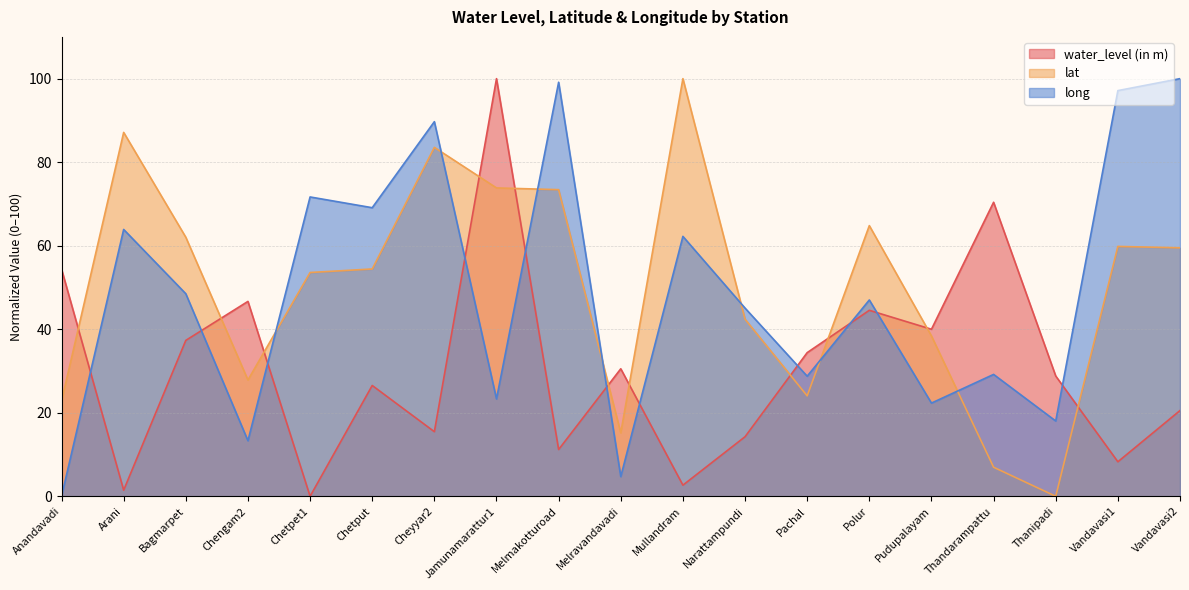

Which series changed the most between Arani and Chetpet1?

lat